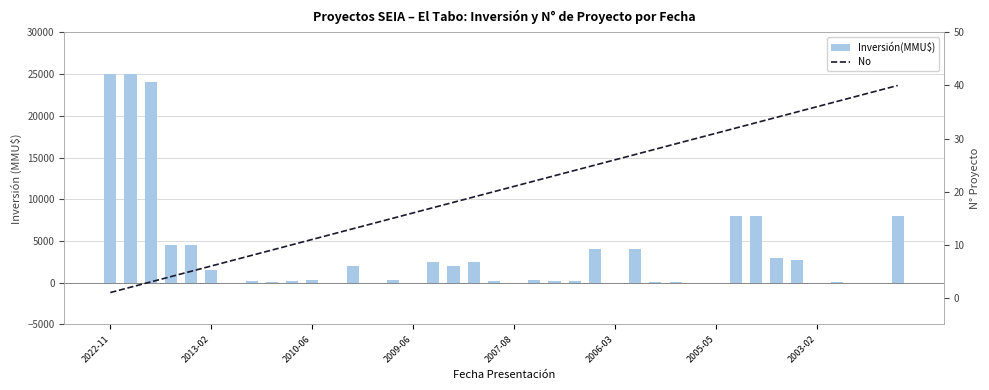

Rank the series by their average value, from lowest to highest.

No, Inversión(MMU$)